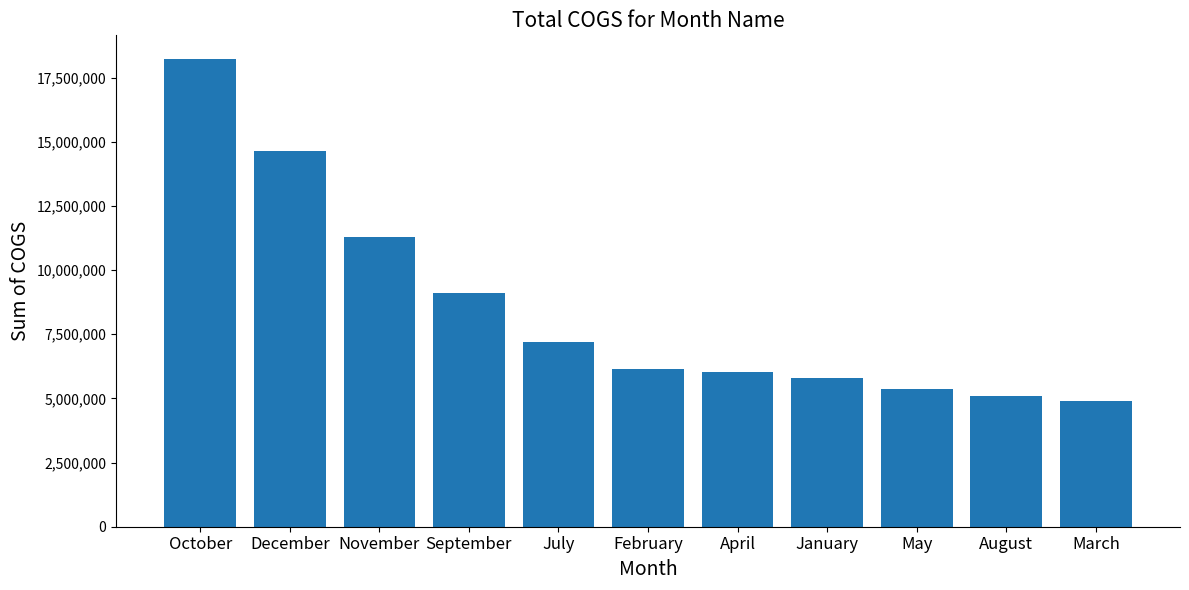

The value at October is 31414636.8. True or false?

False